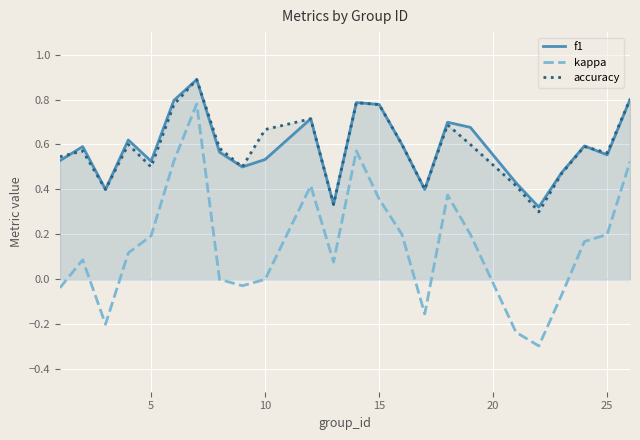

True or false: kappa and f1 intersect in this chart.

False